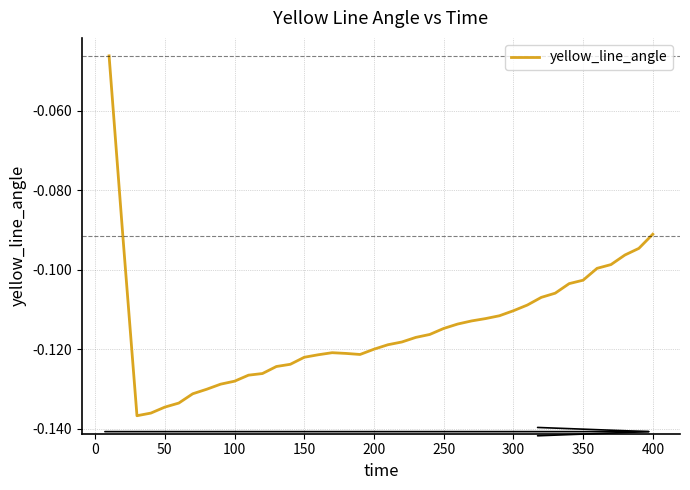

How many lines are shown in the chart?

1